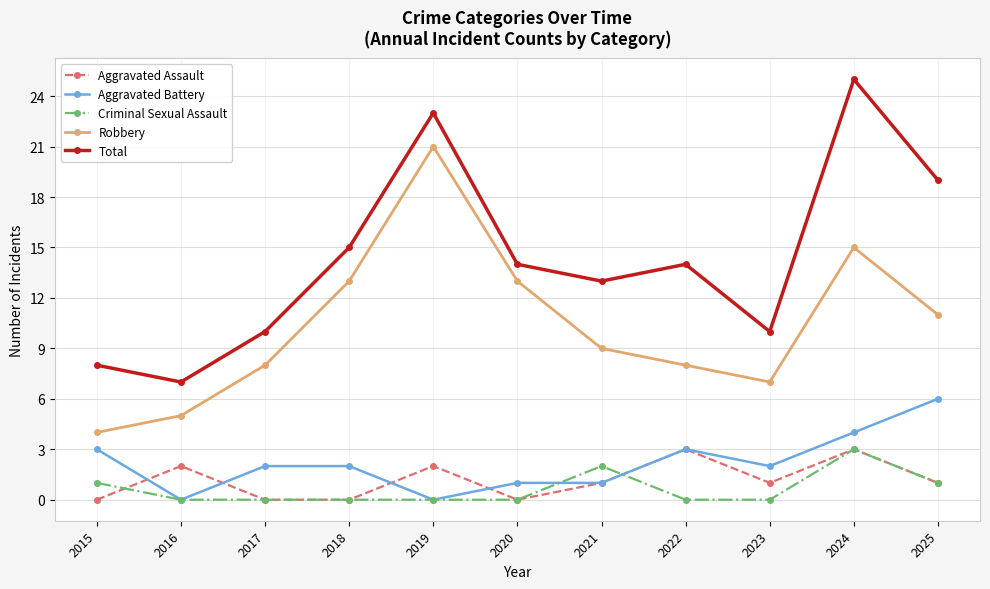

Which series has the widest spread of values?

Total